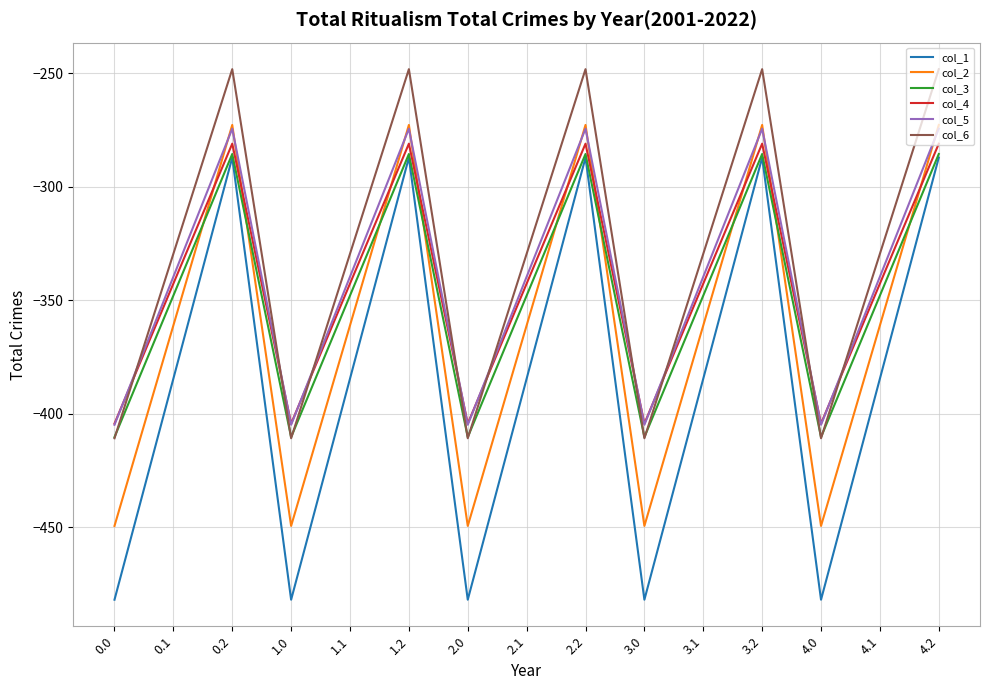

What is the lowest value of the col_5 series?

-404.9